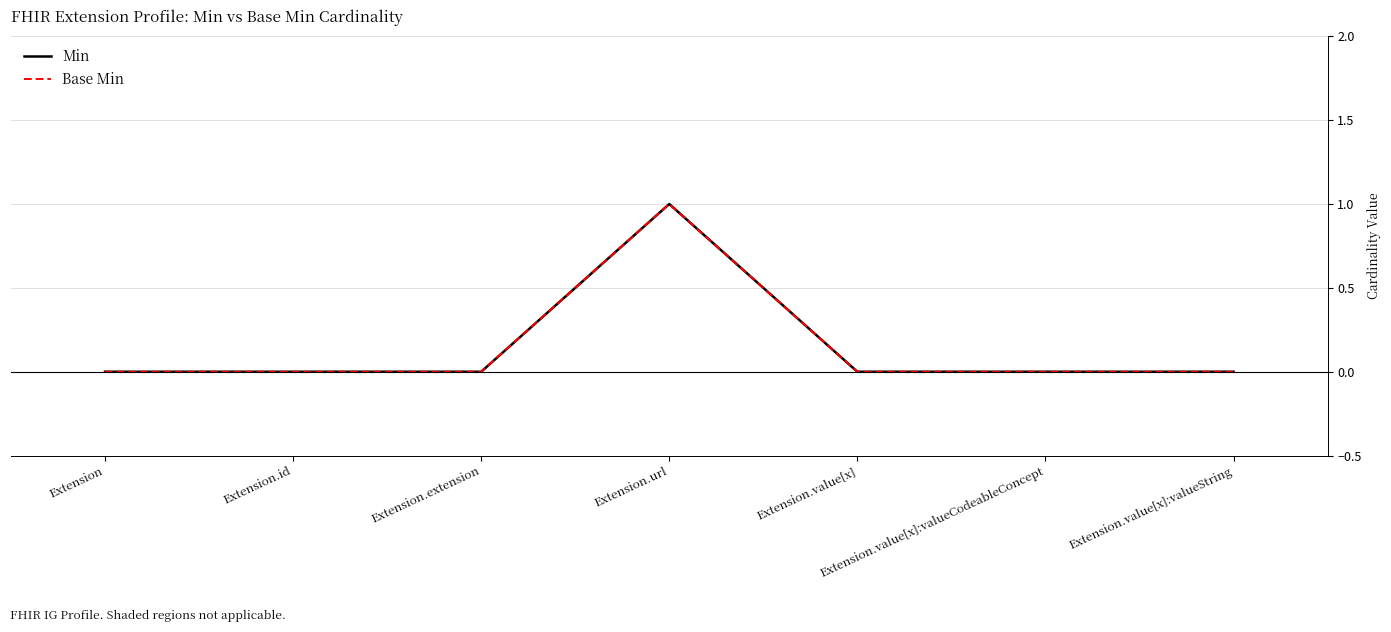

What position from the right is Extension.url?

4